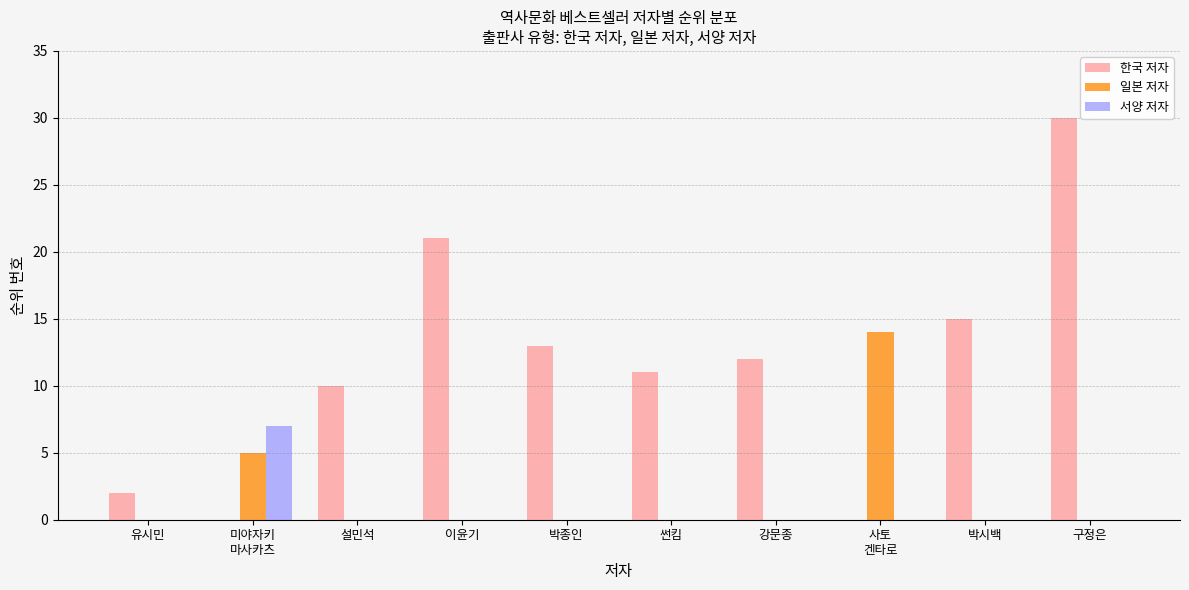

Which series has the largest total across all categories?

한국 저자